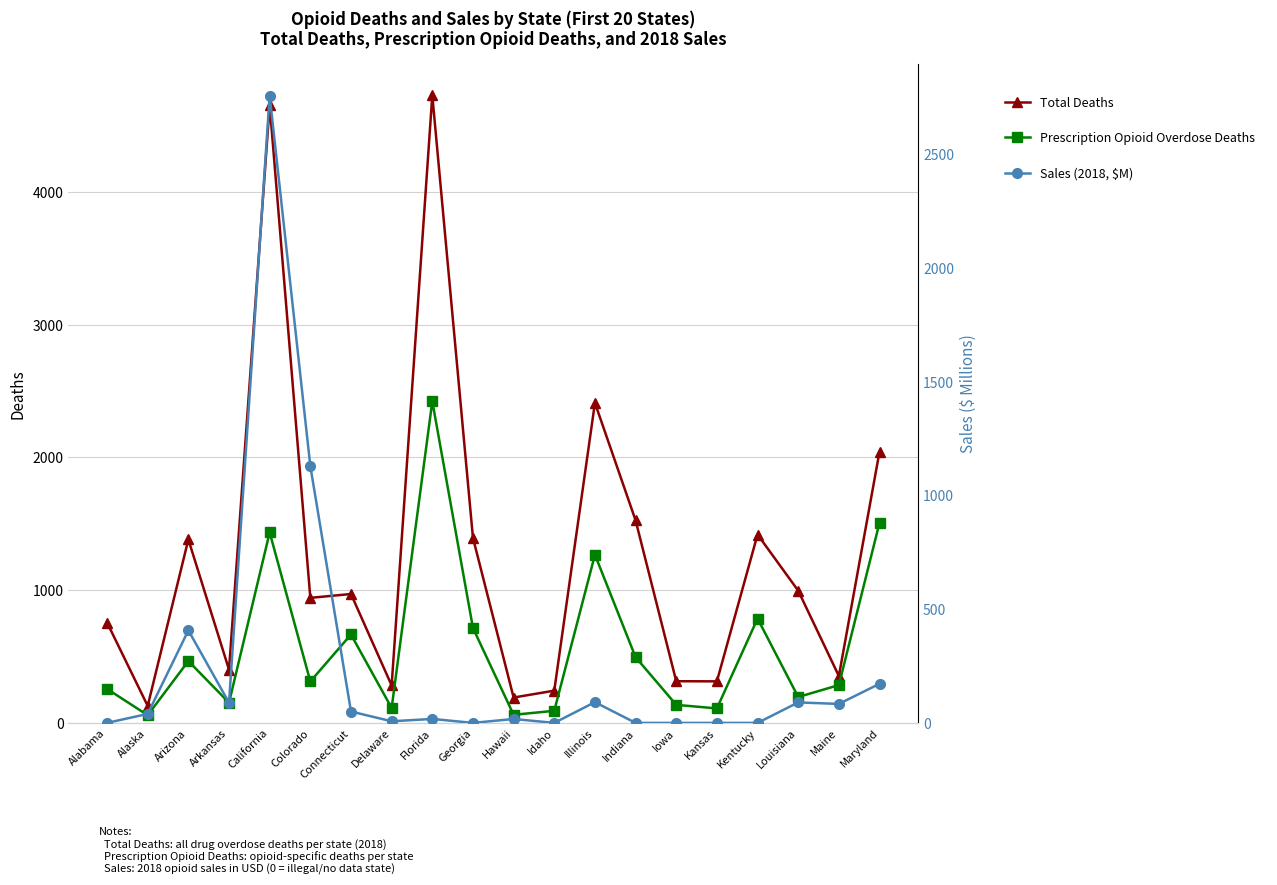

True or false: Total Deaths has a value of 128.0 at Alaska.

True